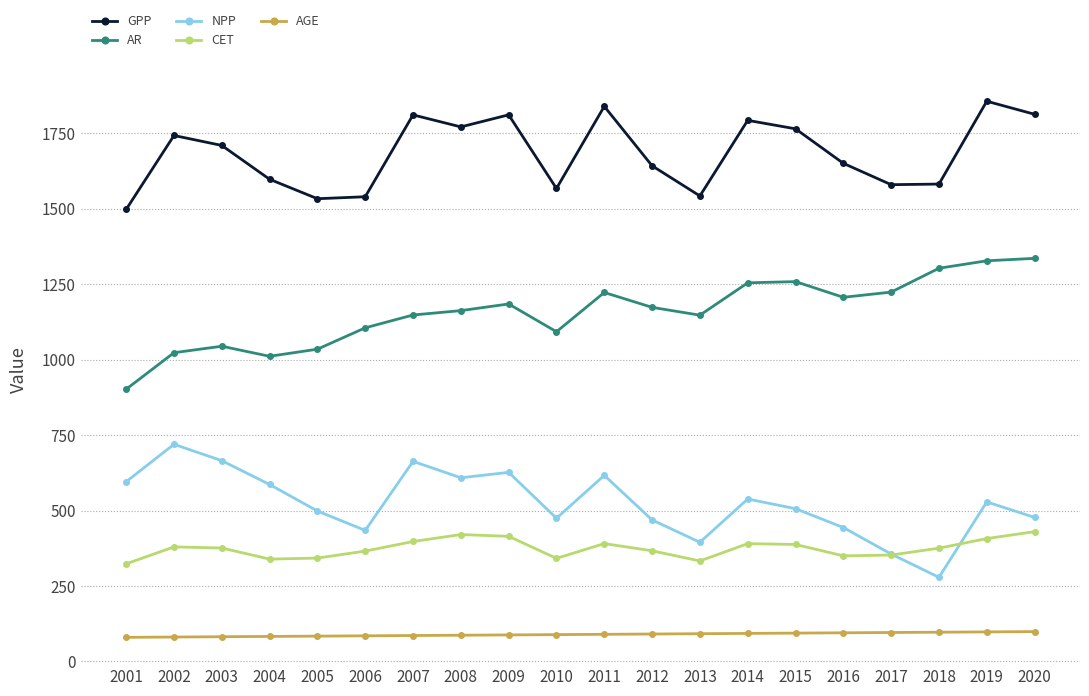

In CET, how many points are higher than both neighbors (excluding endpoints)?

4